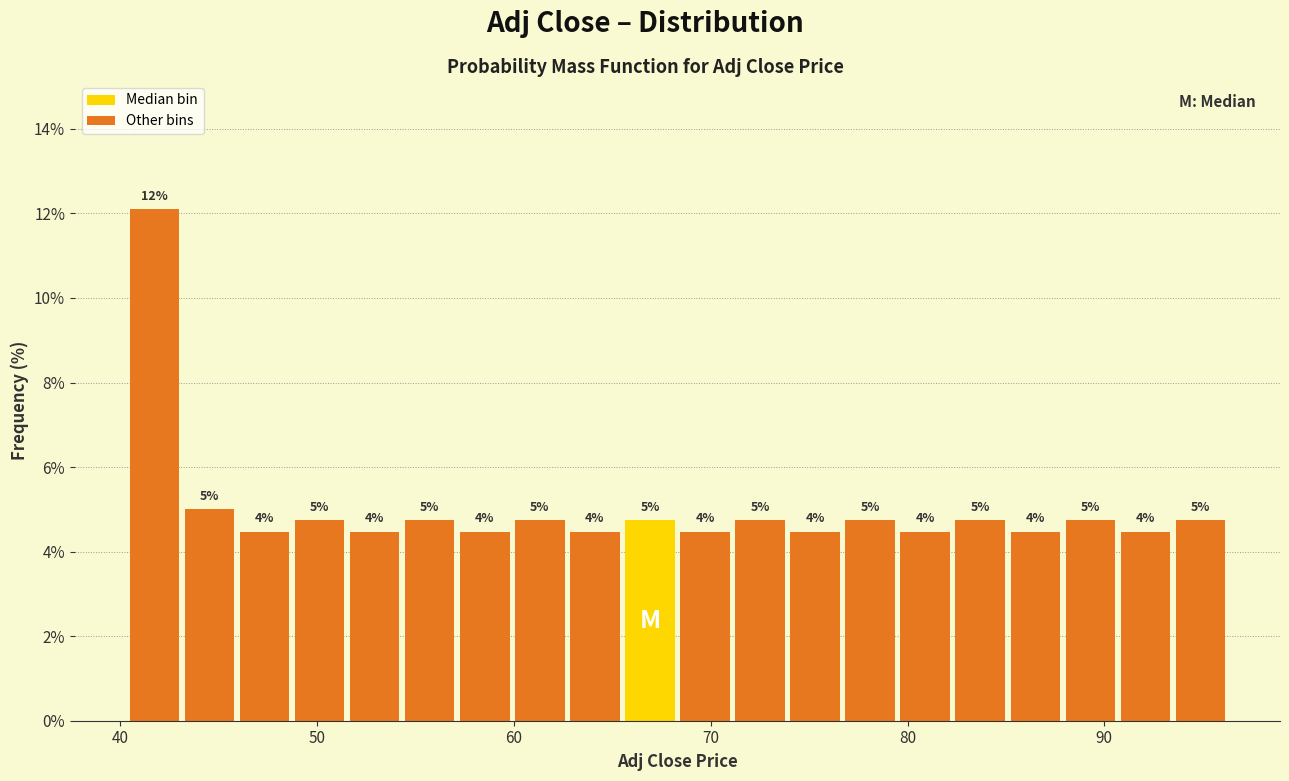

Read against the x-axis, roughly where is the centre of the tallest bar?

42